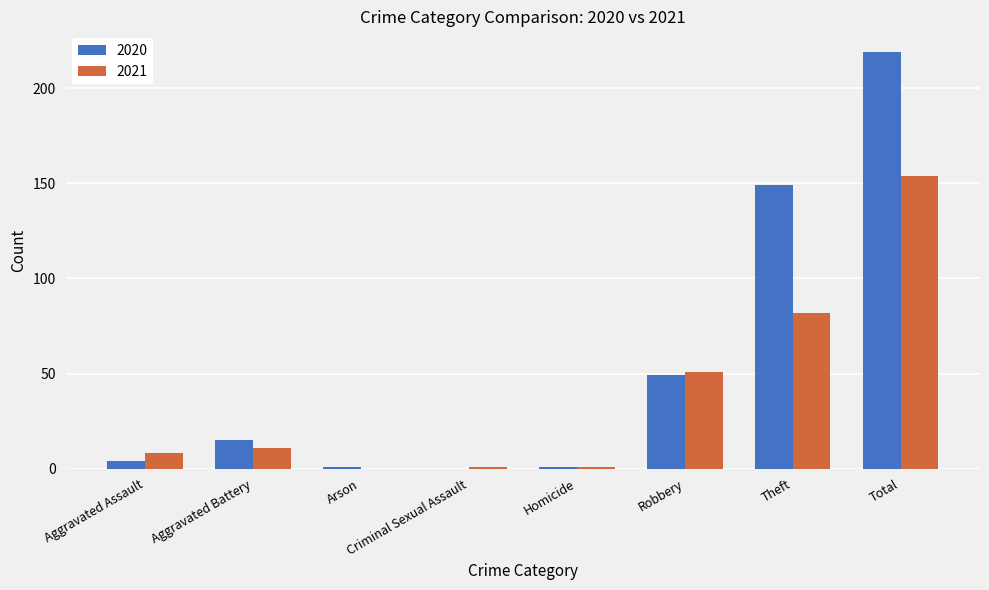

What are all the series names shown in the legend?

2020, 2021